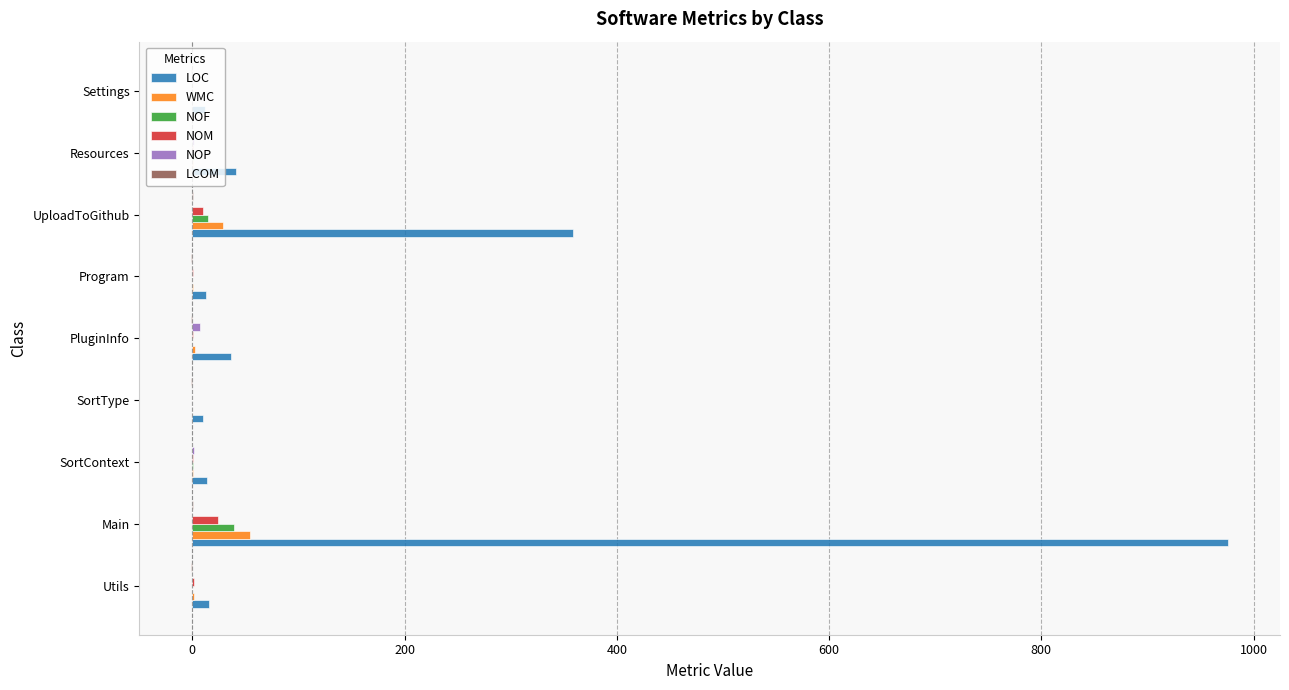

At which label is LOC closest to 493?

UploadToGithub